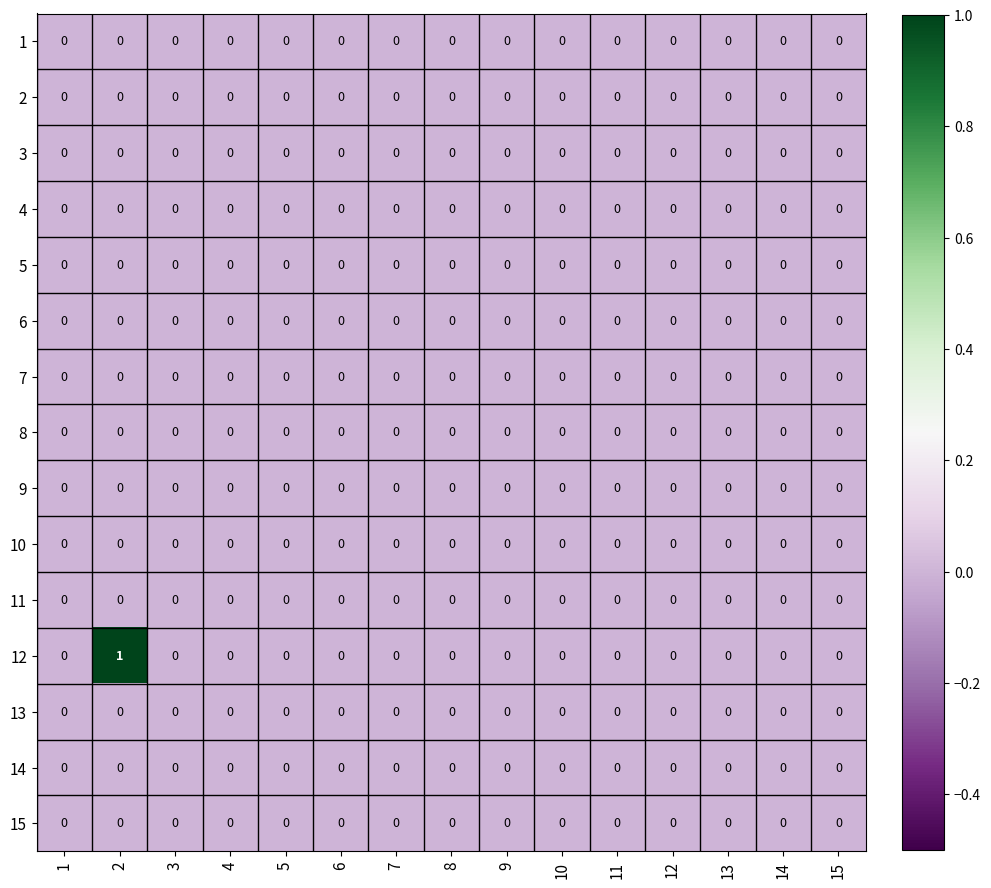

Which series has the largest total across all categories?

12